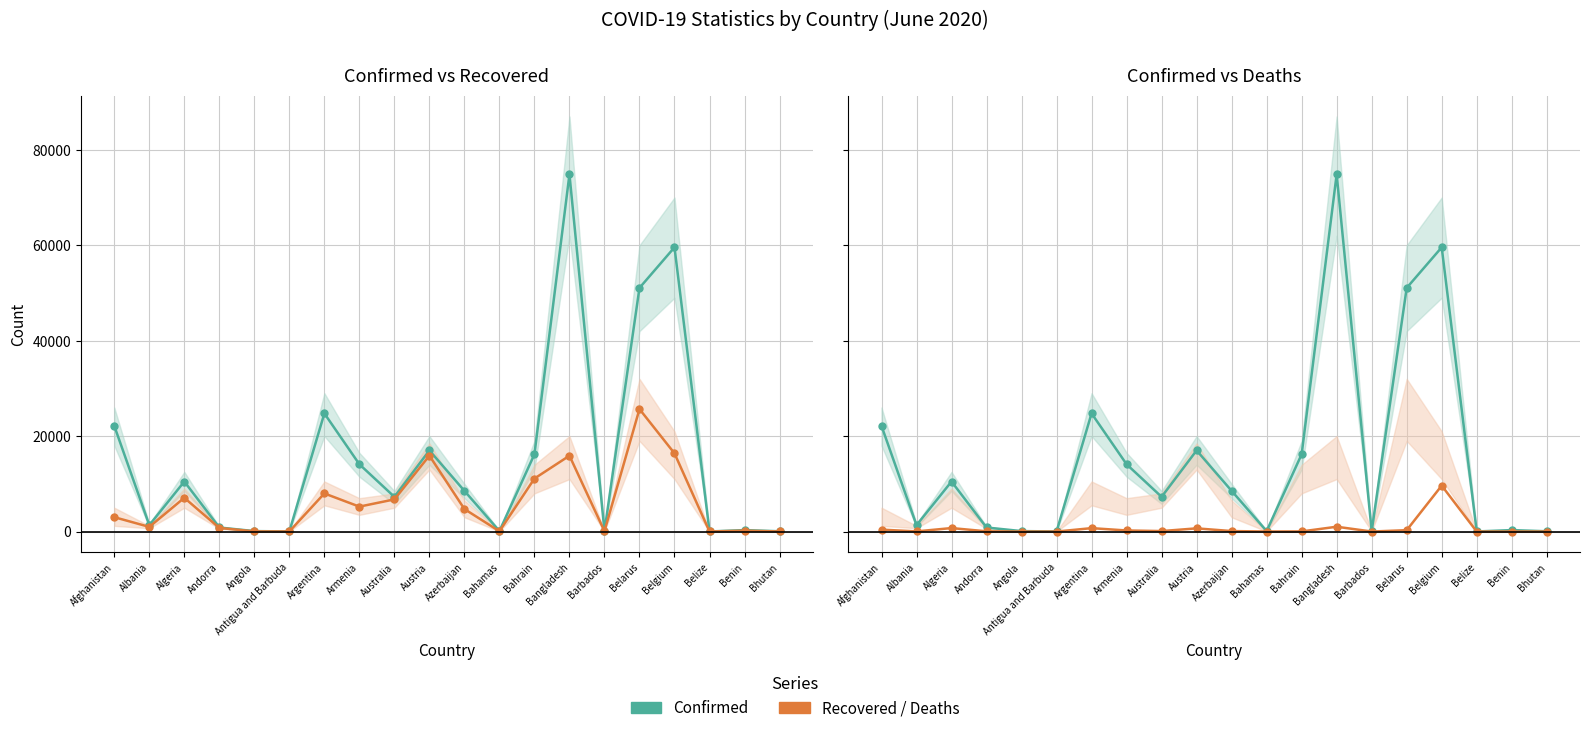

What value does the Deaths series have at Belarus, to the nearest 50?

300